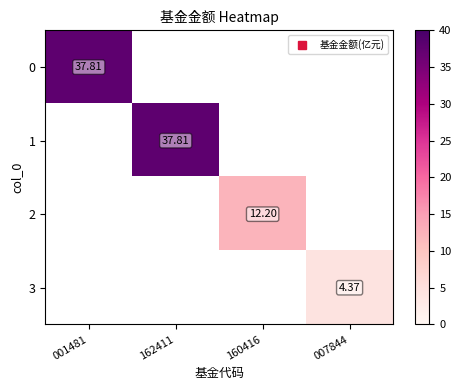

At which category is the sum across all series the highest?

001481